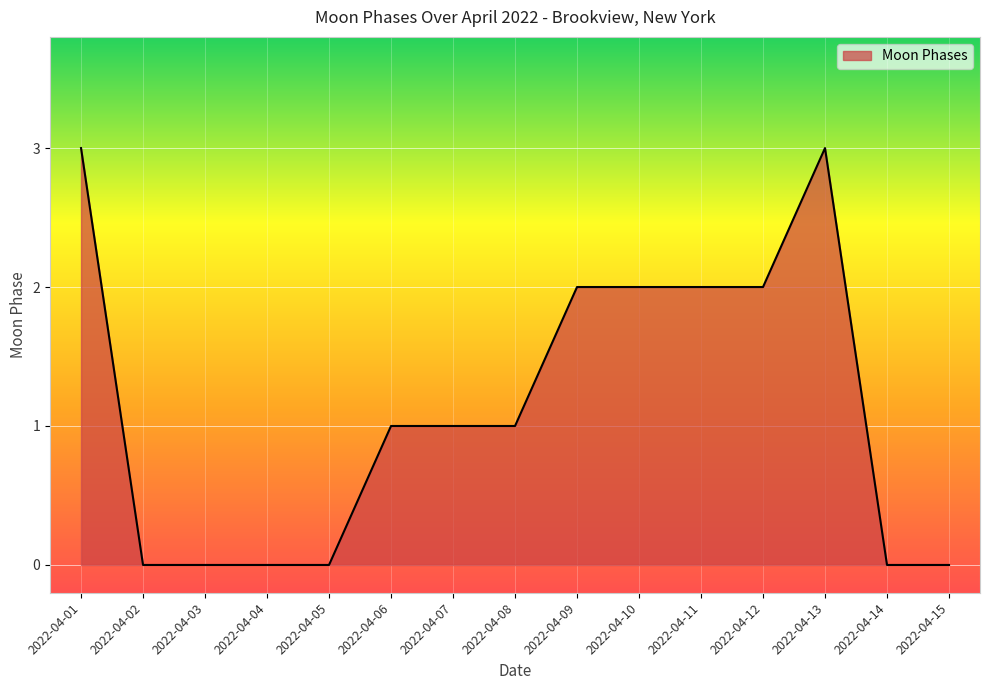

What is the greatest value displayed?

3